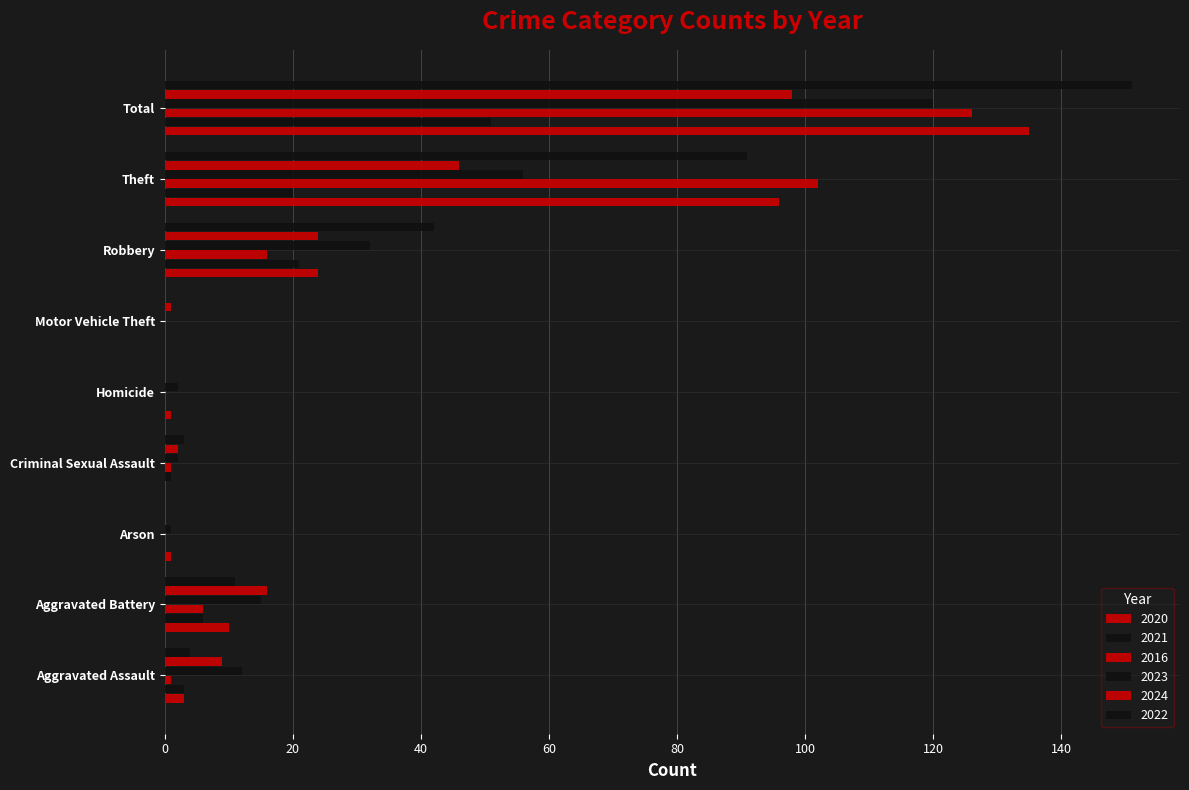

Is the value of 2024 at Aggravated Assault greater than the value of 2020 at Robbery?

No